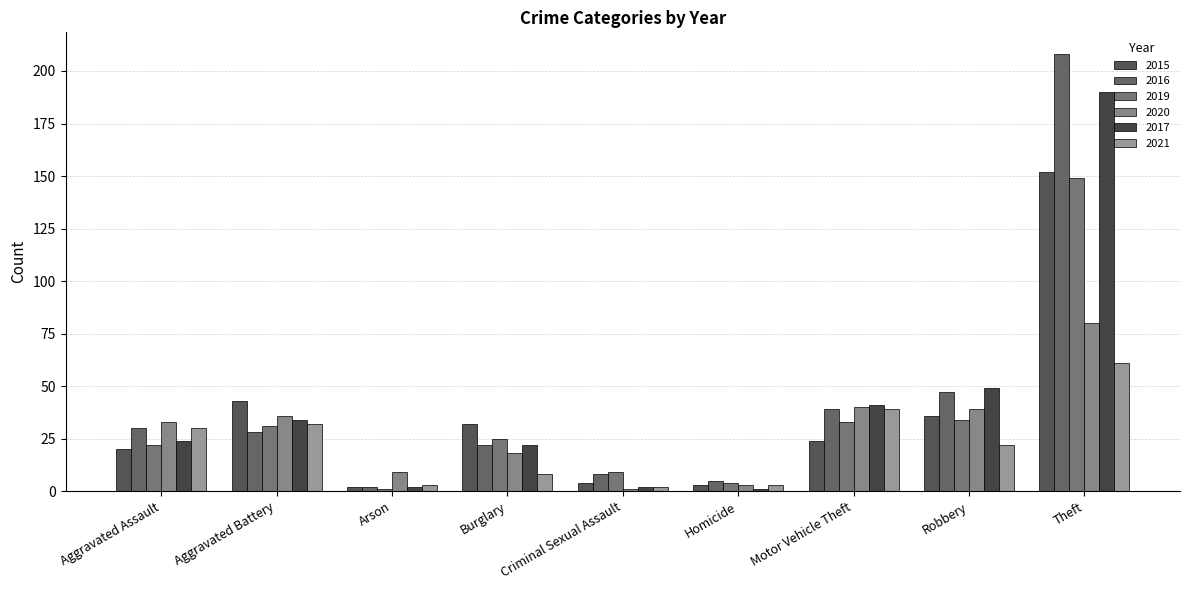

Is it true that 2019 equals 35 at Aggravated Assault?

False